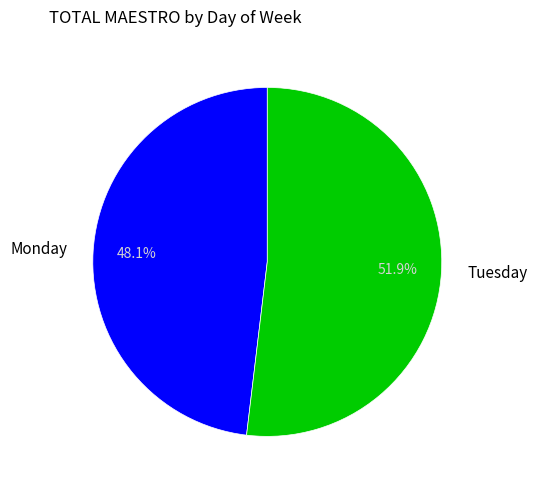

To the nearest percent, what is the difference between the Monday and Tuesday slice percentages?

4%